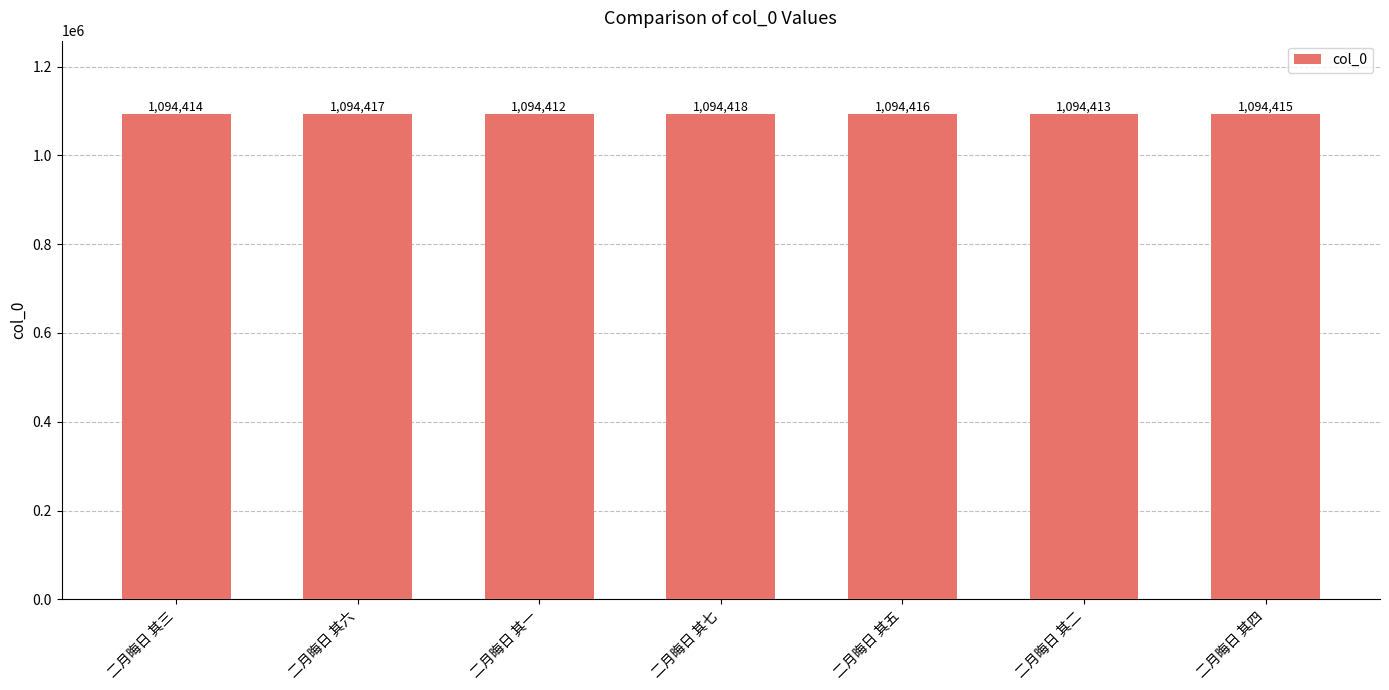

What is the value of the 7th bar from the left?

1094415